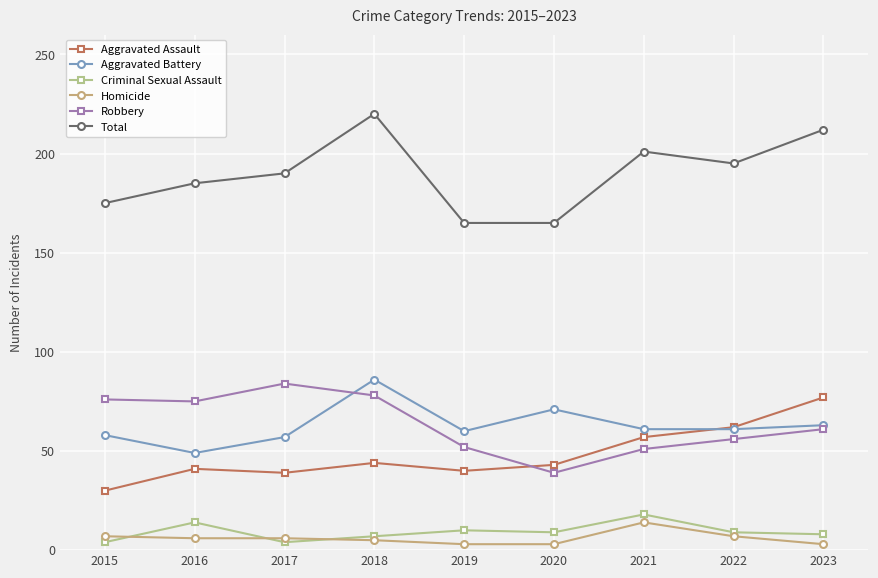

What is the lowest value of the Robbery series?

39